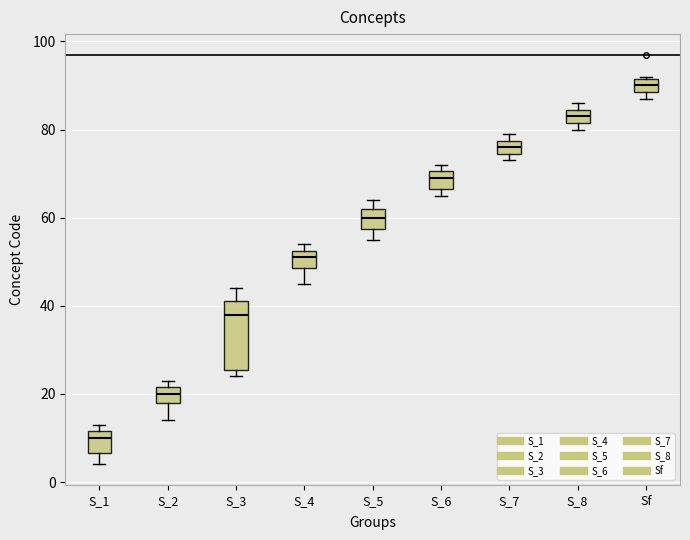

Comparing the boxes themselves (not the whiskers), which one is the tallest?

S_3